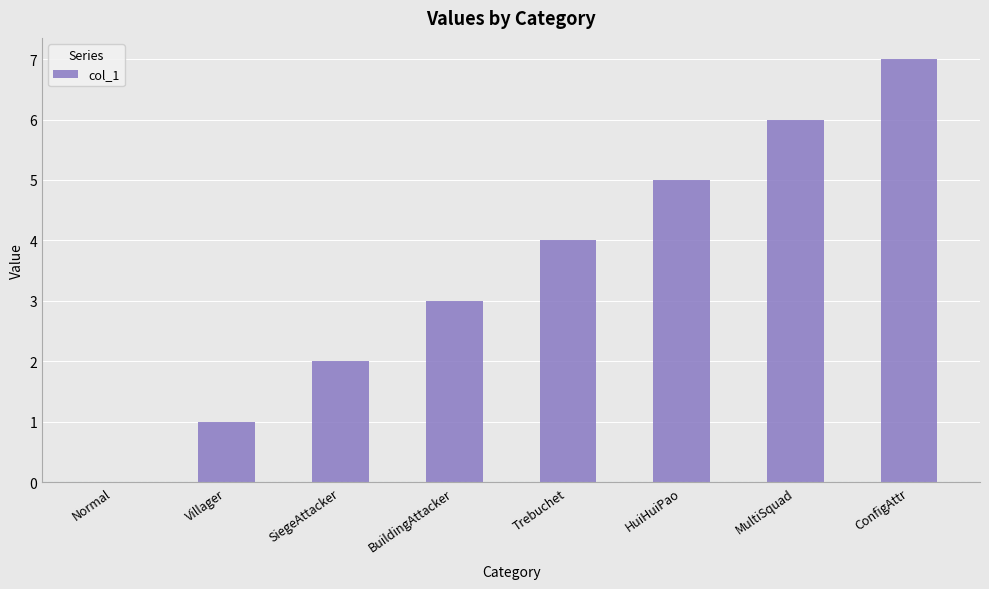

How many categories are shown in the chart?

8